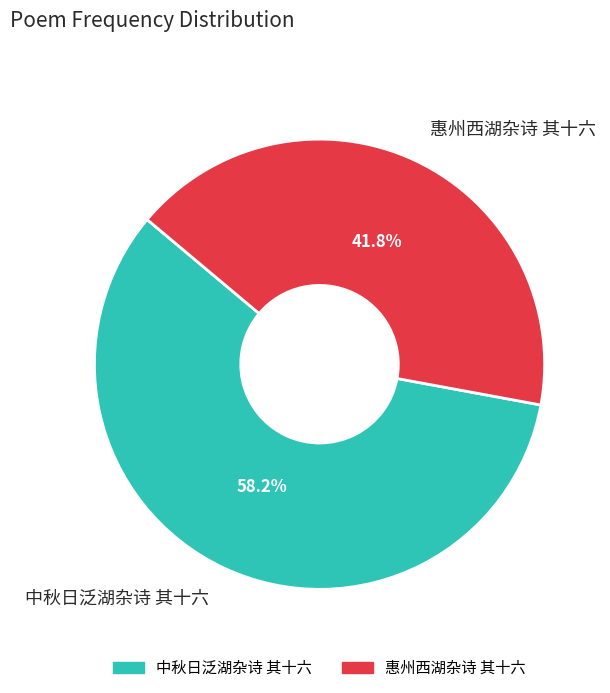

True or false: 中秋日泛湖杂诗 其十六 accounts for 58% of the total.

True